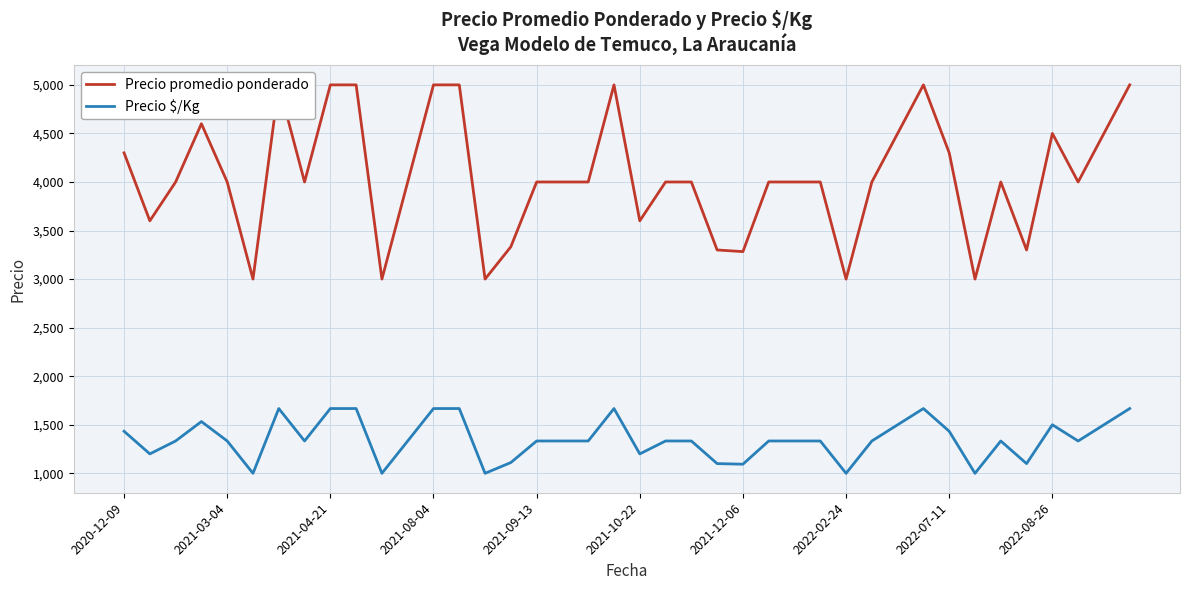

Does the chart display data point markers on the line(s)?

No